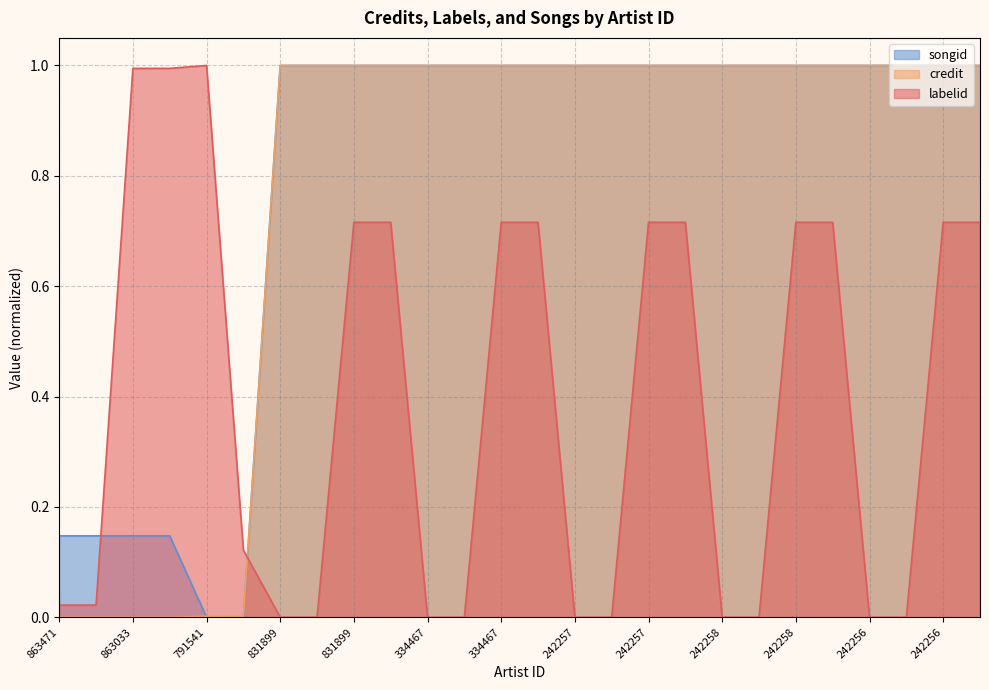

What is the average value of the labelid series?

0.4